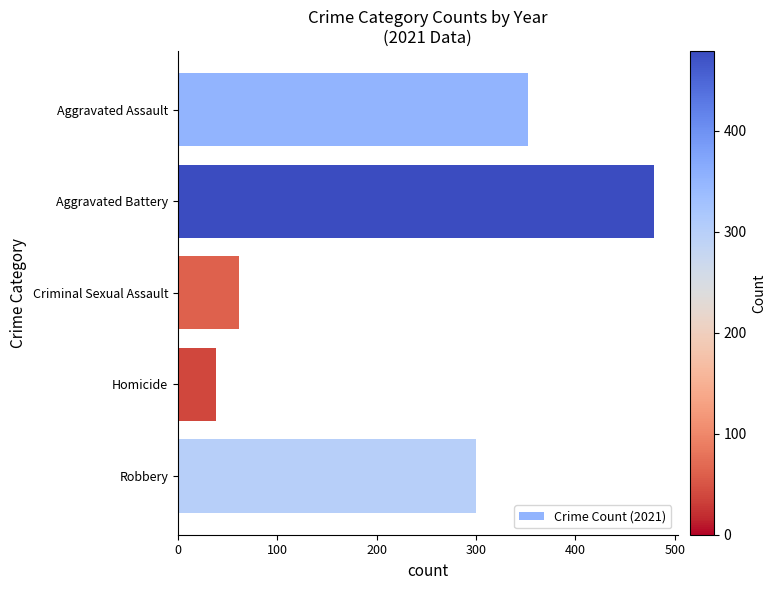

Reading top to bottom, extract all data points from this chart.

352	479	61	38	300